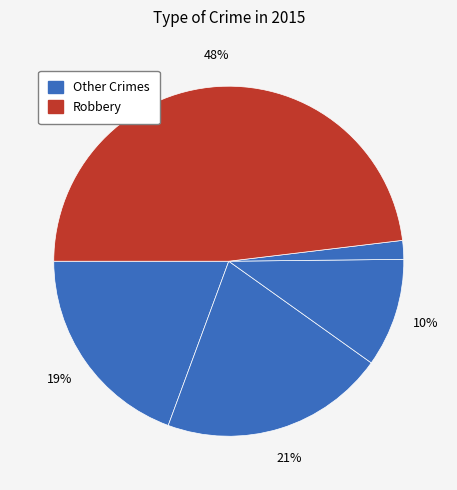

How many segments does this pie chart have?

5